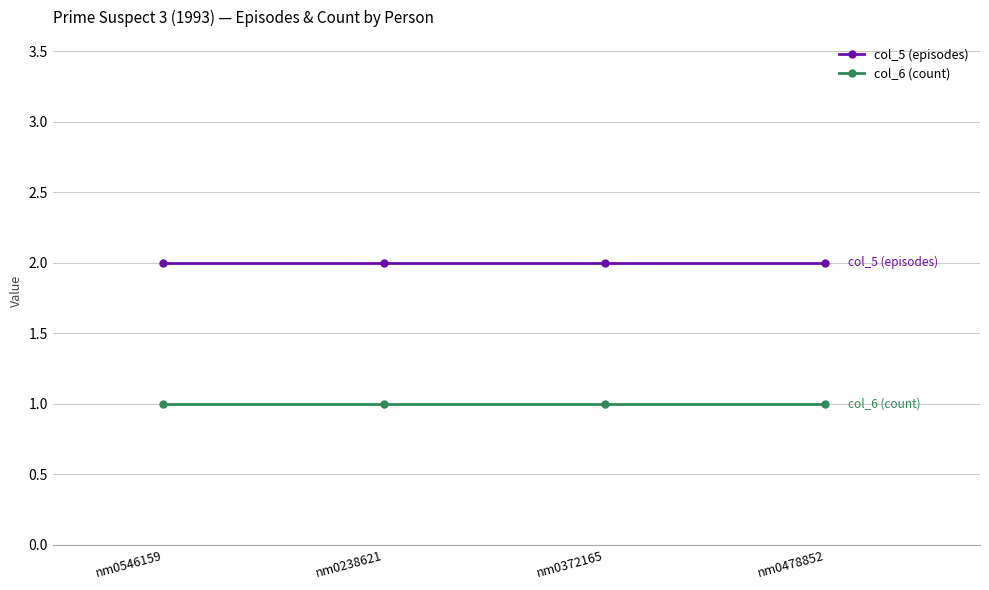

What is the sum of the col_5 (episodes) values at nm0238621 and nm0372165?

4